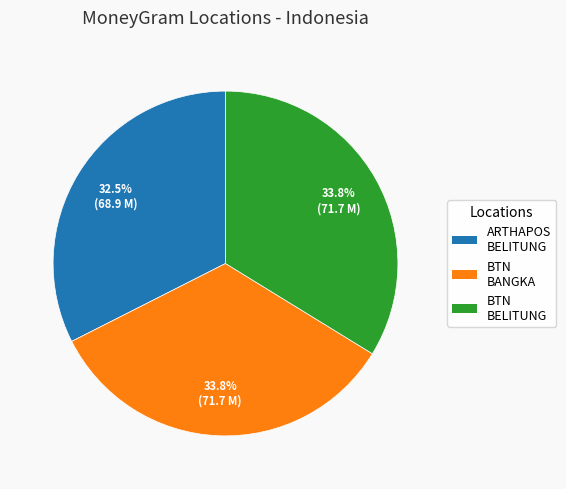

Does ARTHAPOS BELITUNG represent more than half of the total?

No